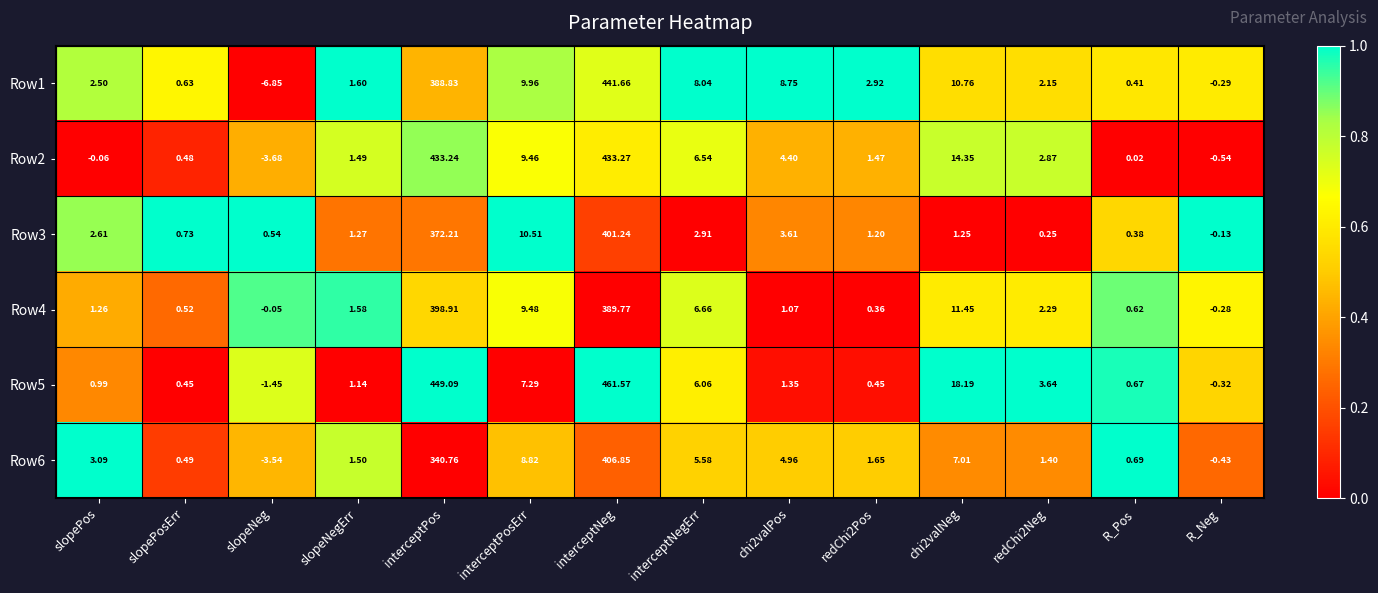

Is the value of Row1 at R_Neg greater than the value of Row5 at R_Pos?

No